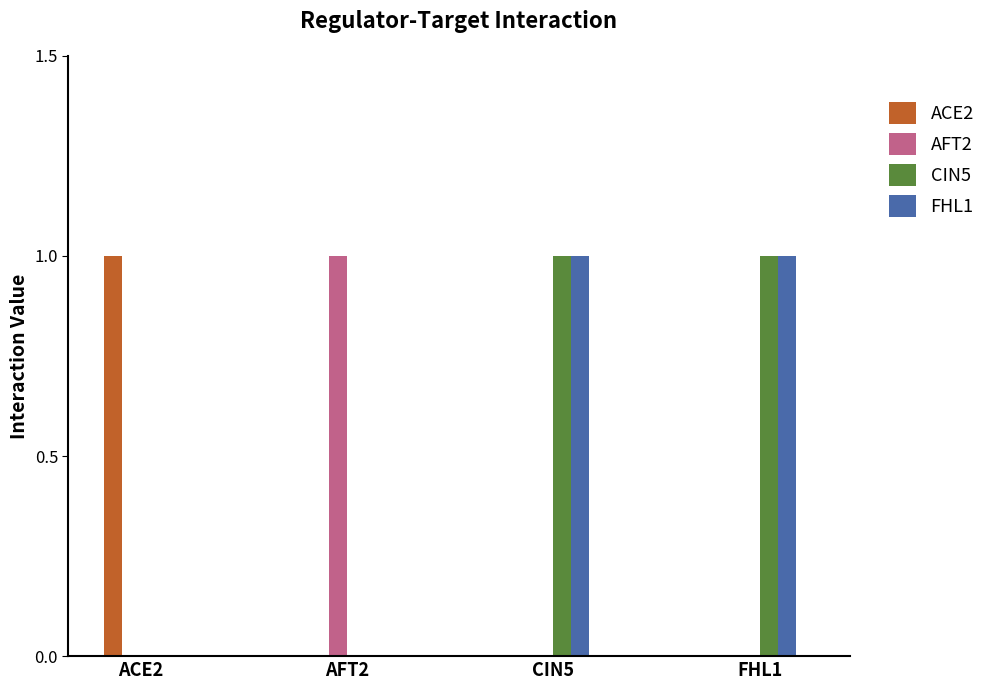

What are all the series names shown in the legend?

ACE2, AFT2, CIN5, FHL1